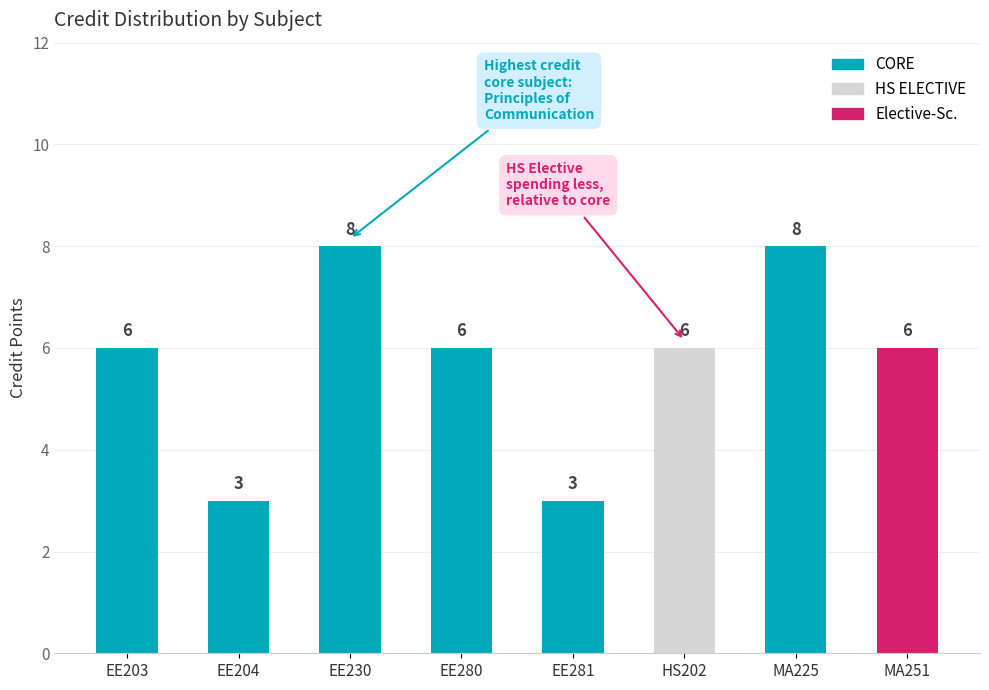

What is the value of the 6th bar from the left?

6